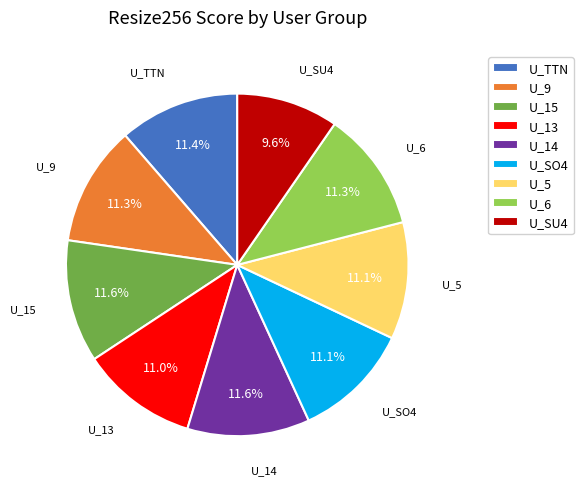

To the nearest percent, what portion does U_9 represent?

11%